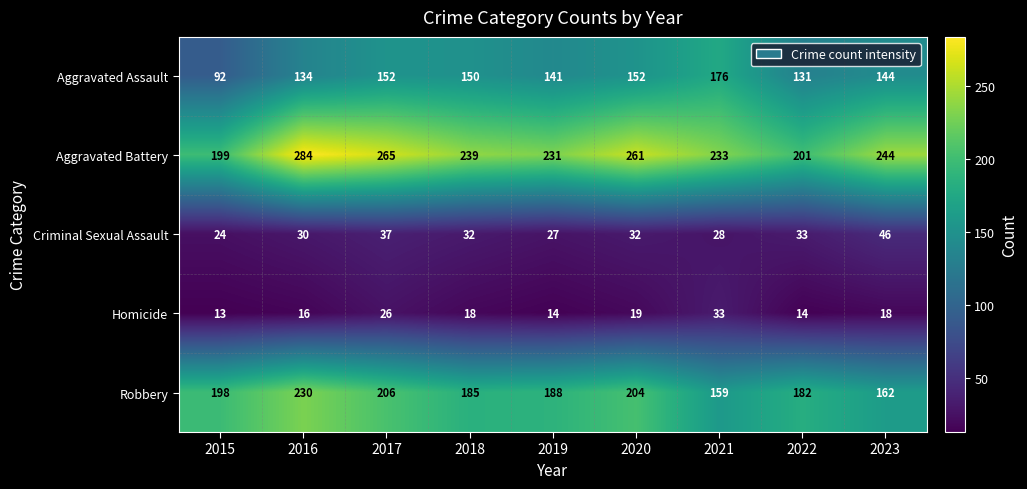

What is the sum of all Robbery values?

1714